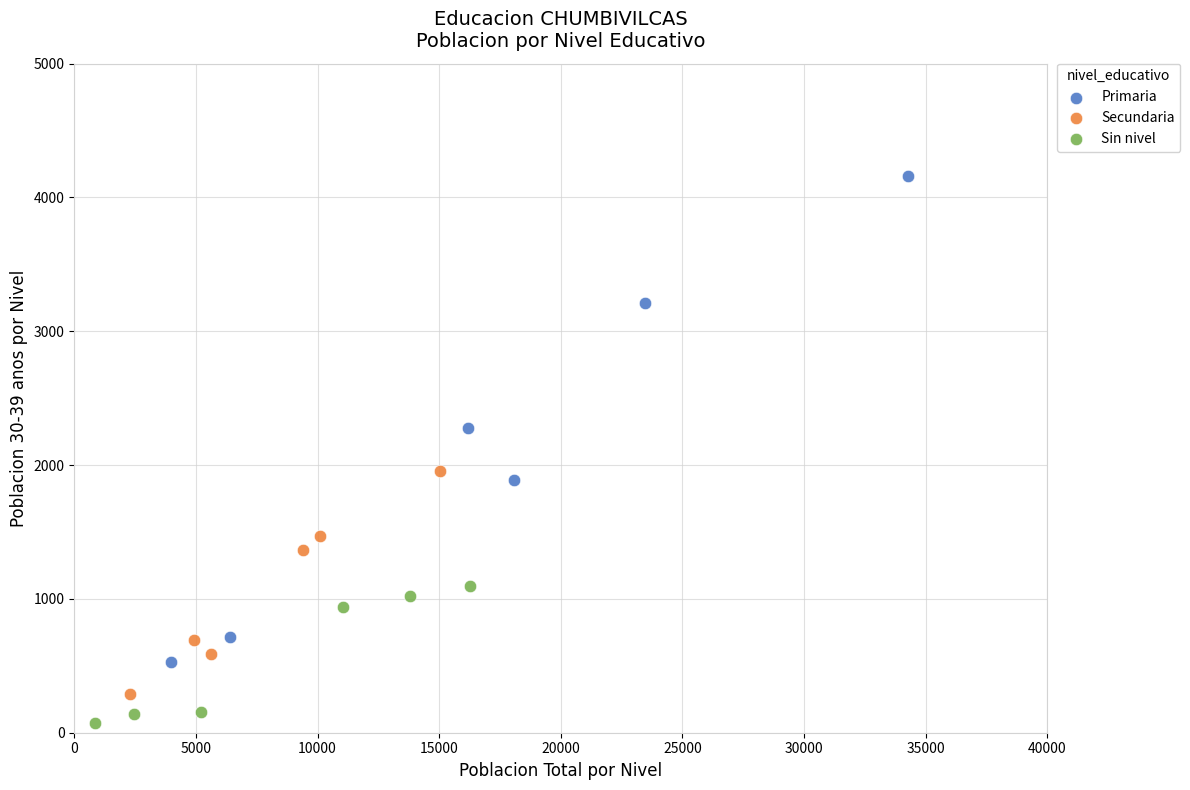

Which series contains the lowest Y value?

Sin nivel